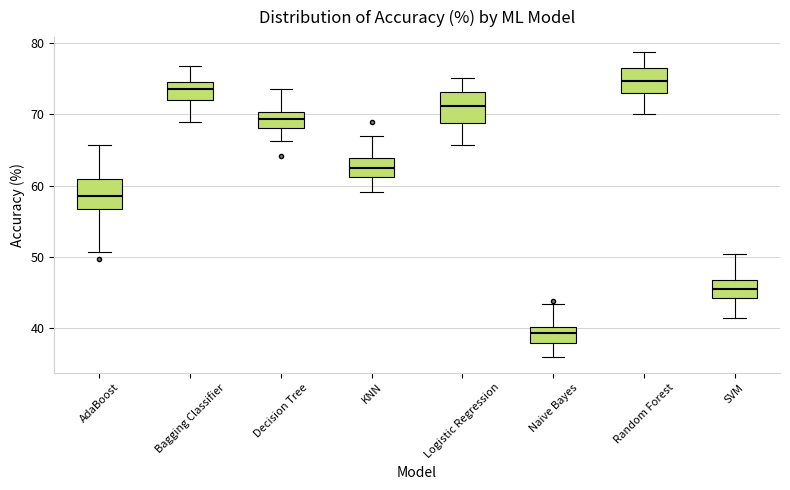

Reading left to right, read every box against the y-axis: the position of its median line, the range the box covers, and the ends of its whiskers. The values are not printed on the chart, so give them approximately, as read against the axis.

AdaBoost: median 59, box 57 to 61, whiskers 51 to 66
Bagging Classifier: median 74, box 72 to 75, whiskers 69 to 77
Decision Tree: median 69, box 68 to 70, whiskers 66 to 74
KNN: median 63, box 61 to 64, whiskers 59 to 67
Logistic Regression: median 71, box 69 to 73, whiskers 66 to 75
Naive Bayes: median 39, box 38 to 40, whiskers 36 to 43
Random Forest: median 75, box 73 to 76, whiskers 70 to 79
SVM: median 45, box 44 to 47, whiskers 41 to 50